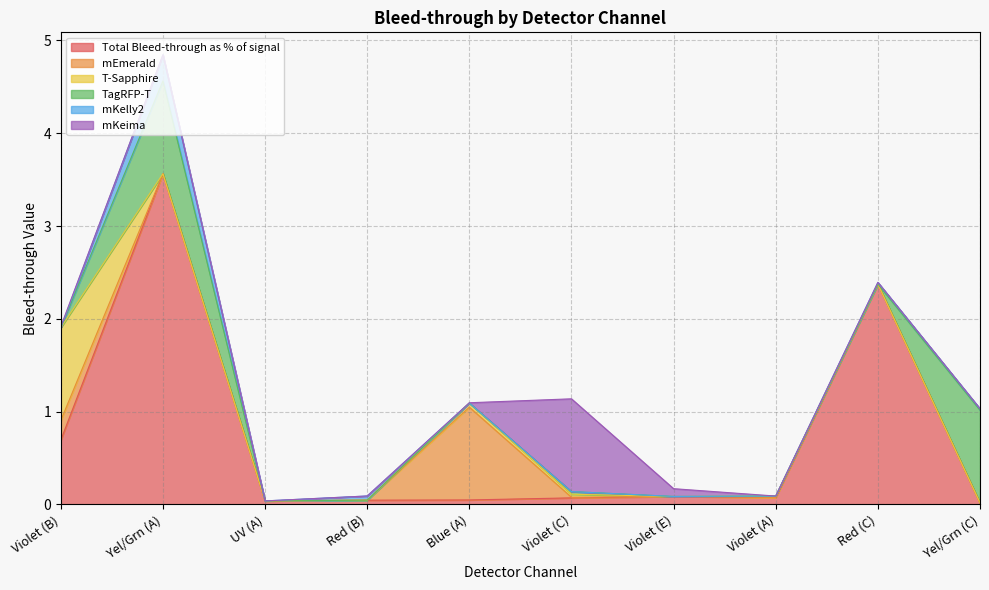

True or false: Total Bleed-through as % of signal has a value of 0.0 at Blue (A).

False